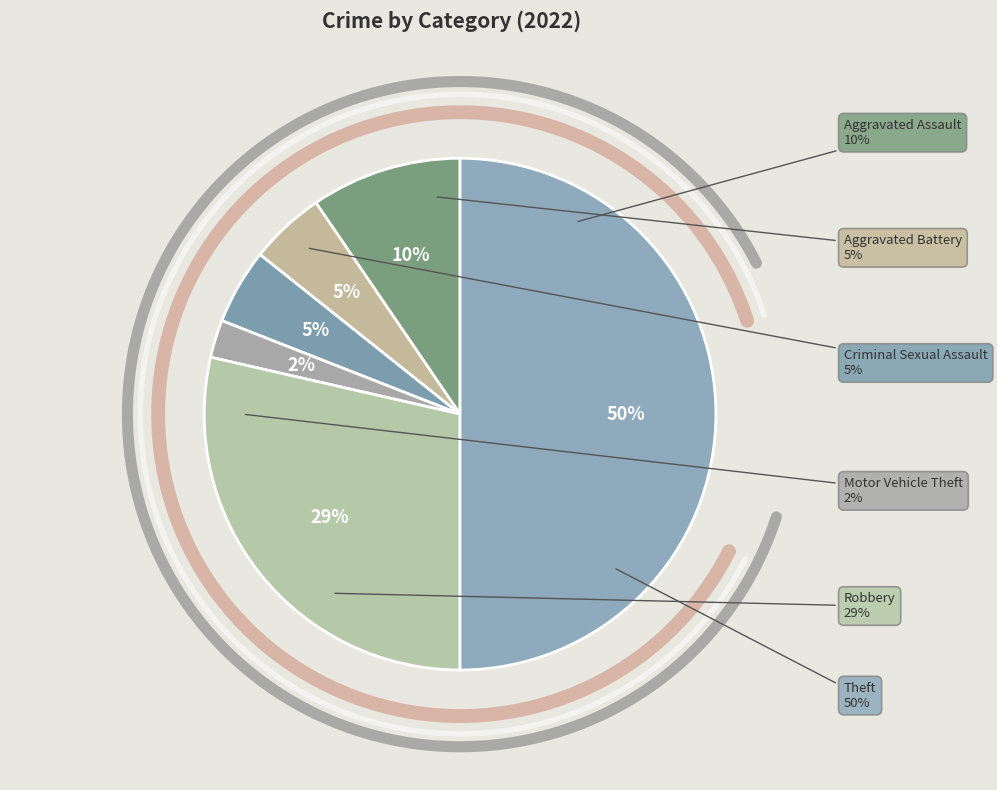

Is there any slice that represents more than half of the pie?

No